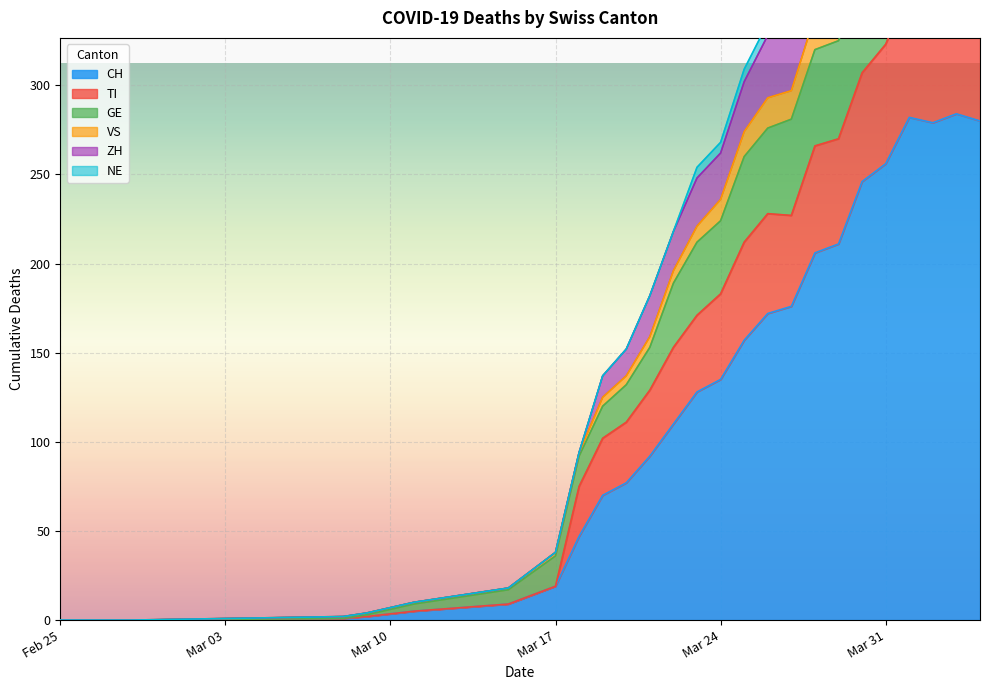

At which label is CH closest to 142?

Mar 24